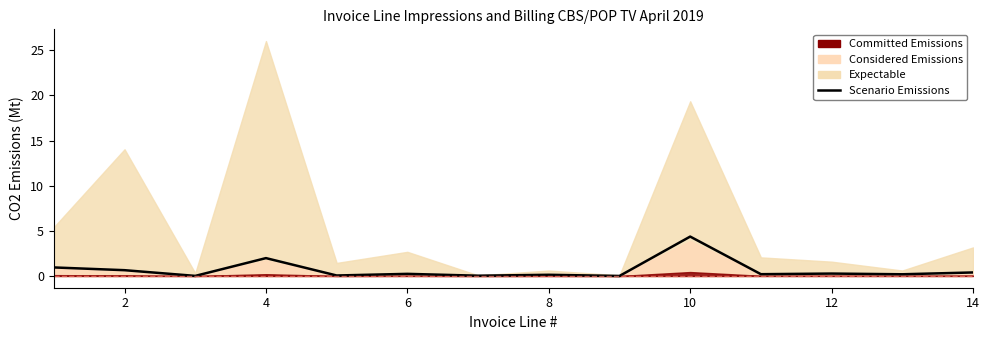

How many points are lower than both their immediate neighbors (excluding endpoints)?

6